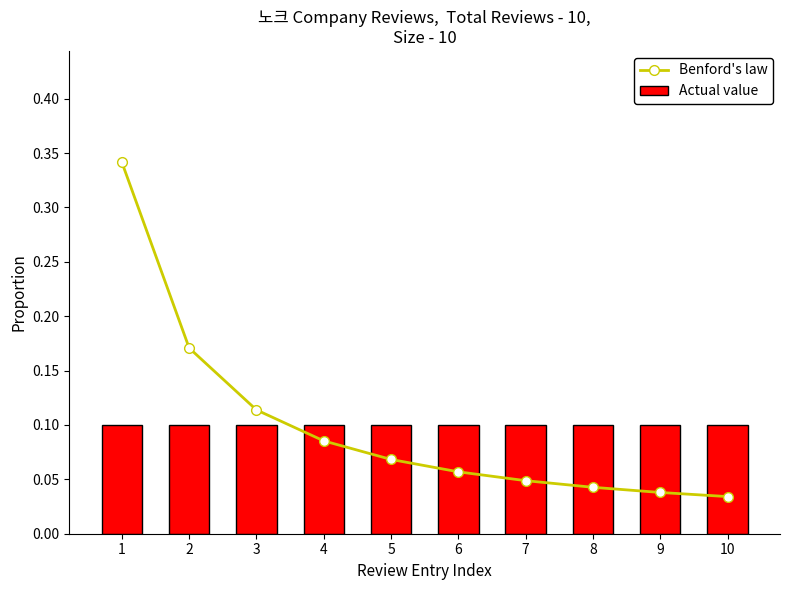

Is it true that Benford's law equals 0.1 at 5?

True